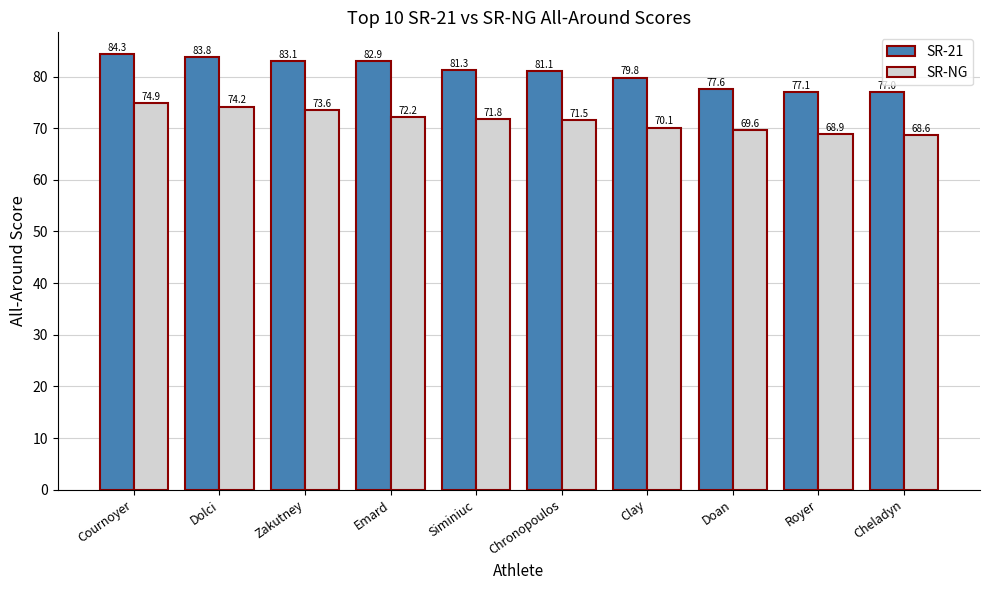

Which category has the lowest value across all series?

Cheladyn